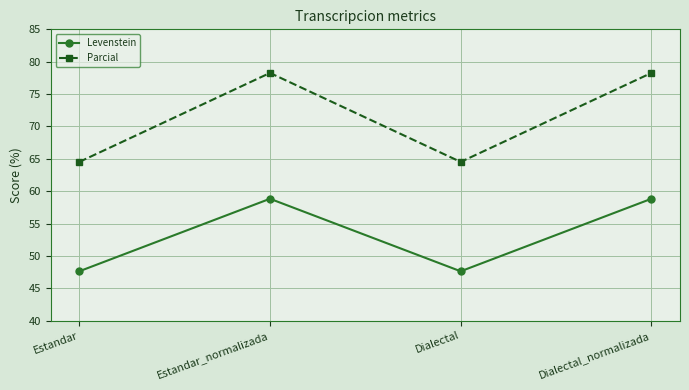

Is the value of Parcial at Dialectal_normalizada greater than the value of Levenstein at Dialectal?

Yes